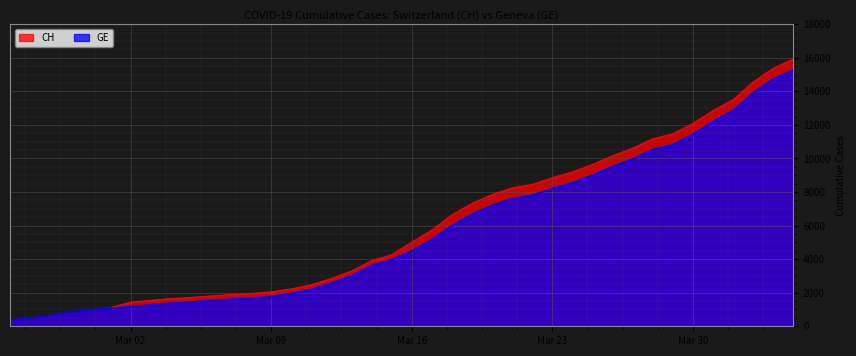

How many categories are shown in the chart?

40